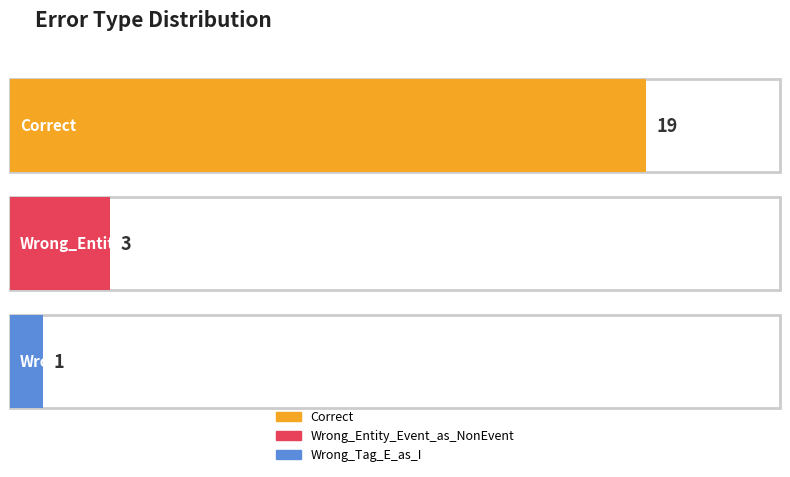

Does the chart contain stacked bars?

No